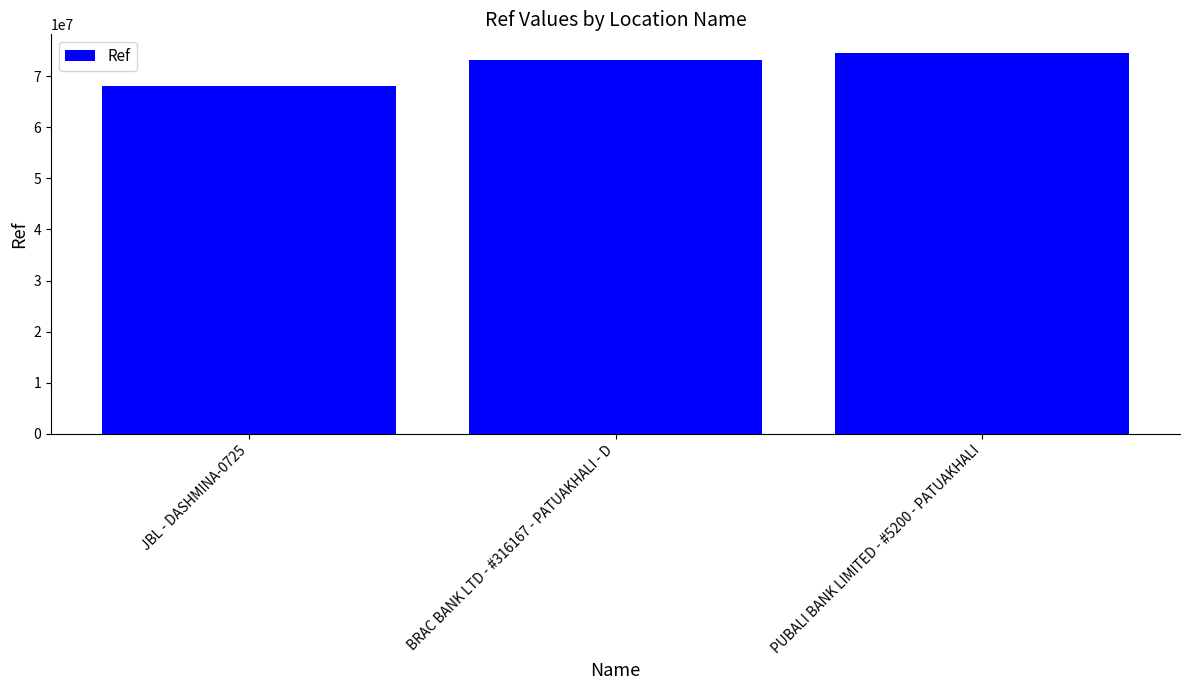

What is the sum of the values at JBL - DASHMINA-0725 and PUBALI BANK LIMITED - #5200 - PATUAKHALI?

142647444